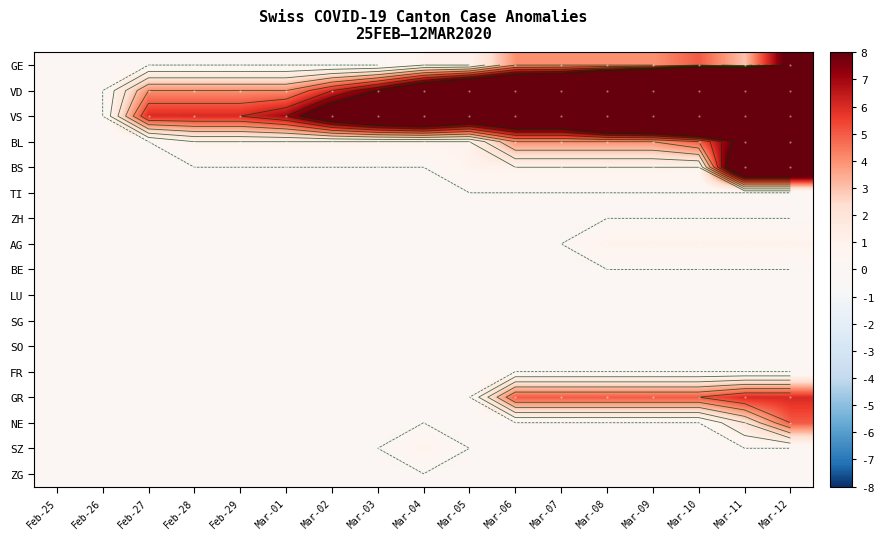

At Mar-07, list the series in order from largest to smallest.

VD, VS, GR, GE, BL, BS, TI, ZH, AG, BE, LU, SG, SO, FR, NE, SZ, ZG